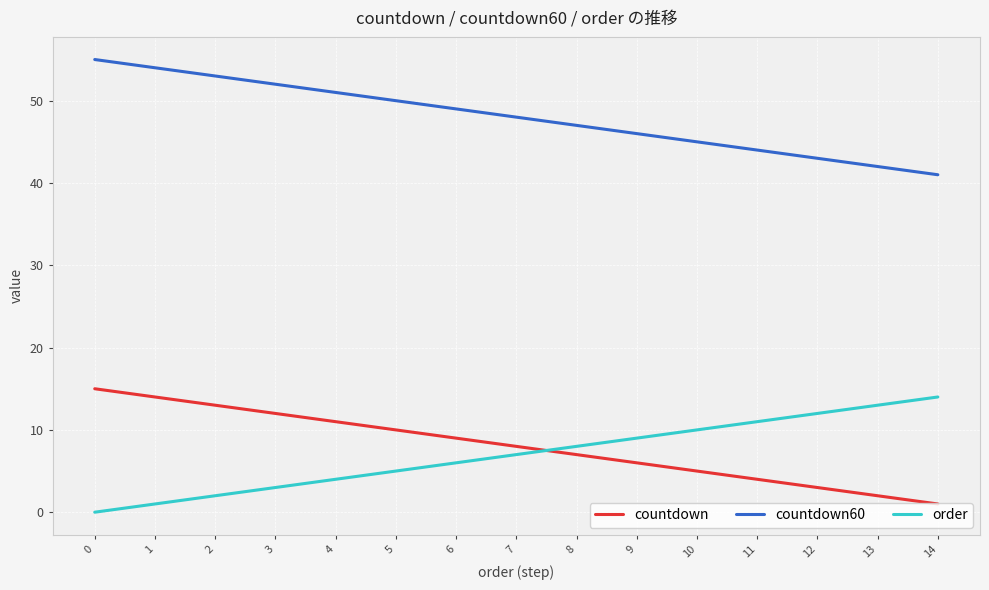

What is the total value across all series at 3?

67